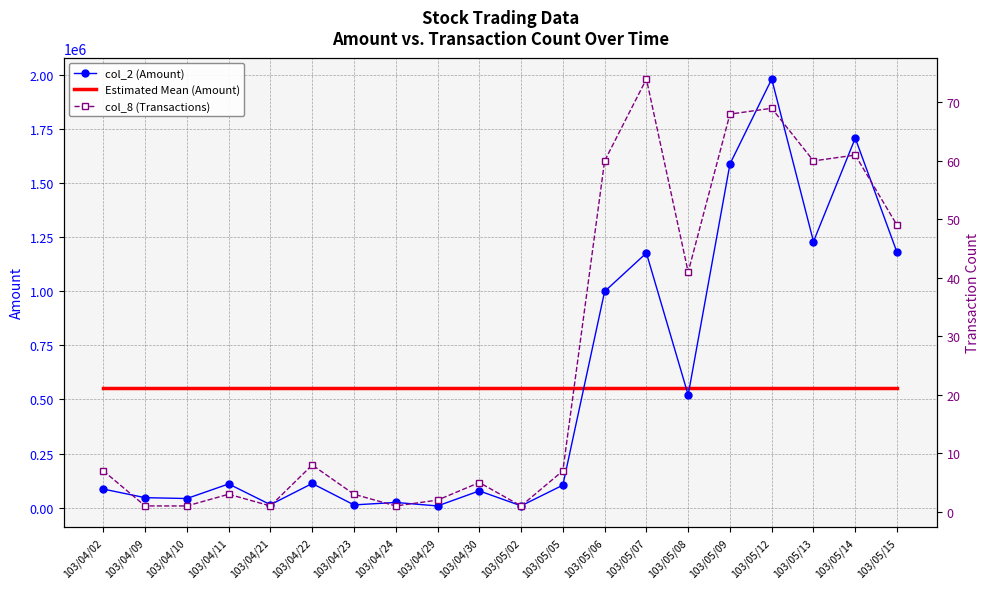

Which series changed the most between 103/04/09 and 103/04/30?

col_2 (Amount)